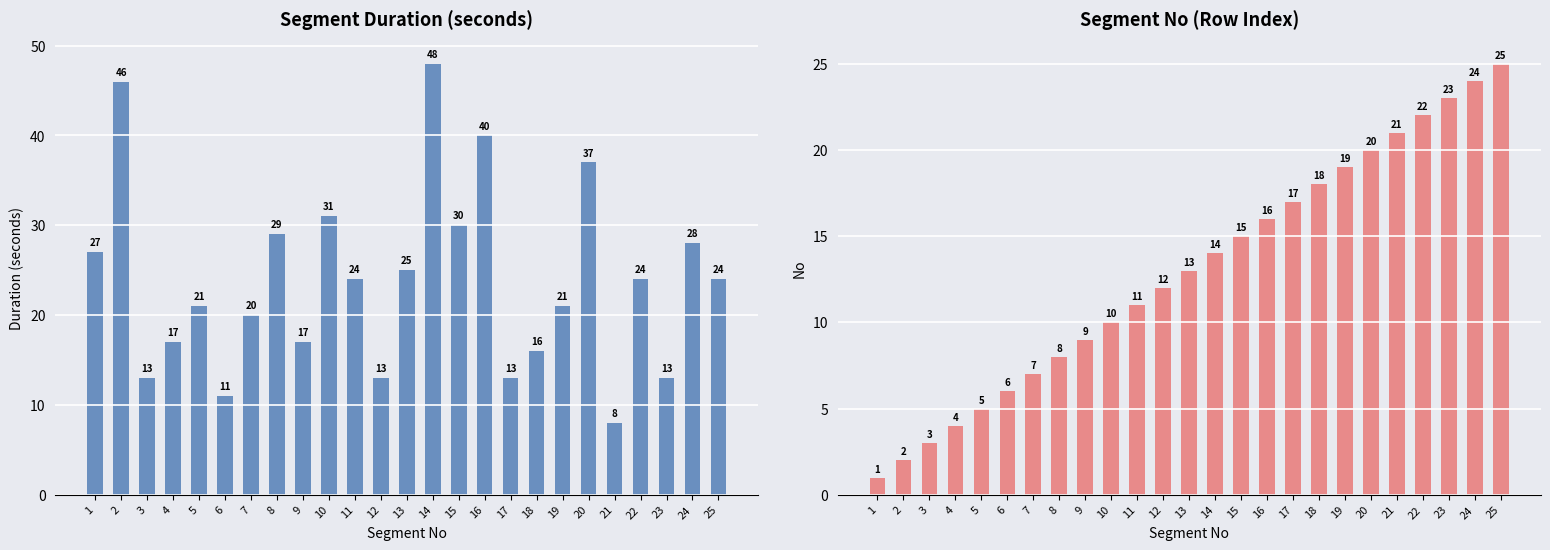

How many series are shown in this chart?

2